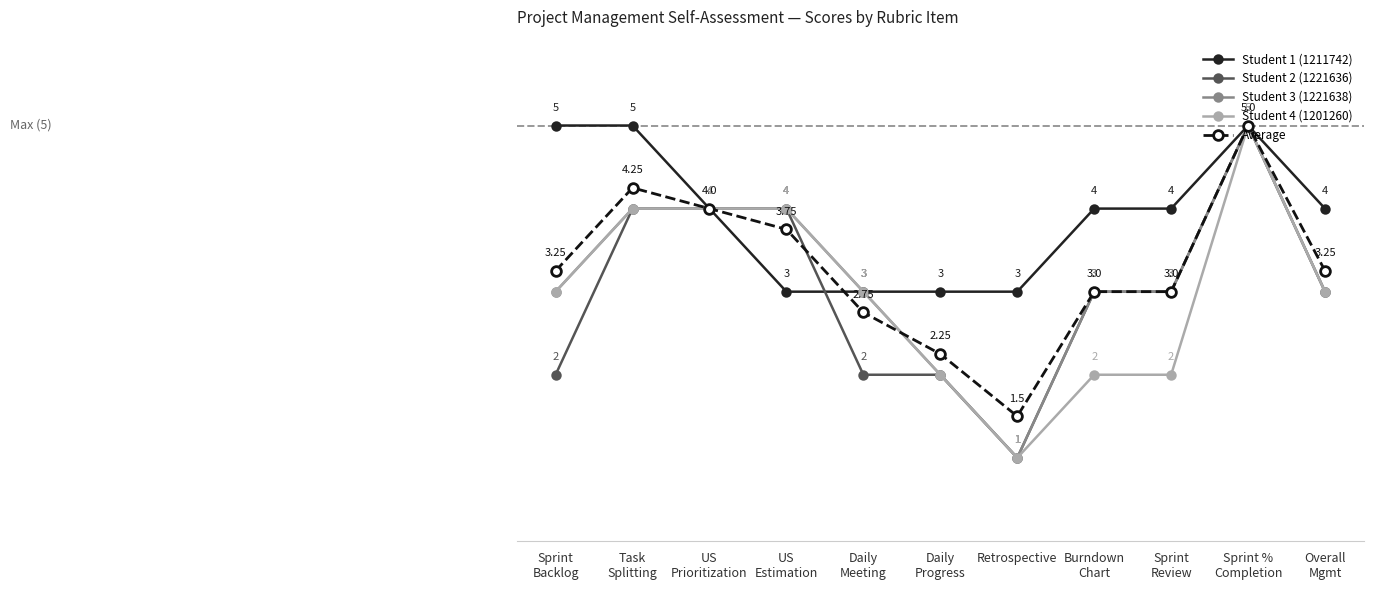

What is the difference between the second highest and minimum values in the Student 4 (1201260) series?

3.0